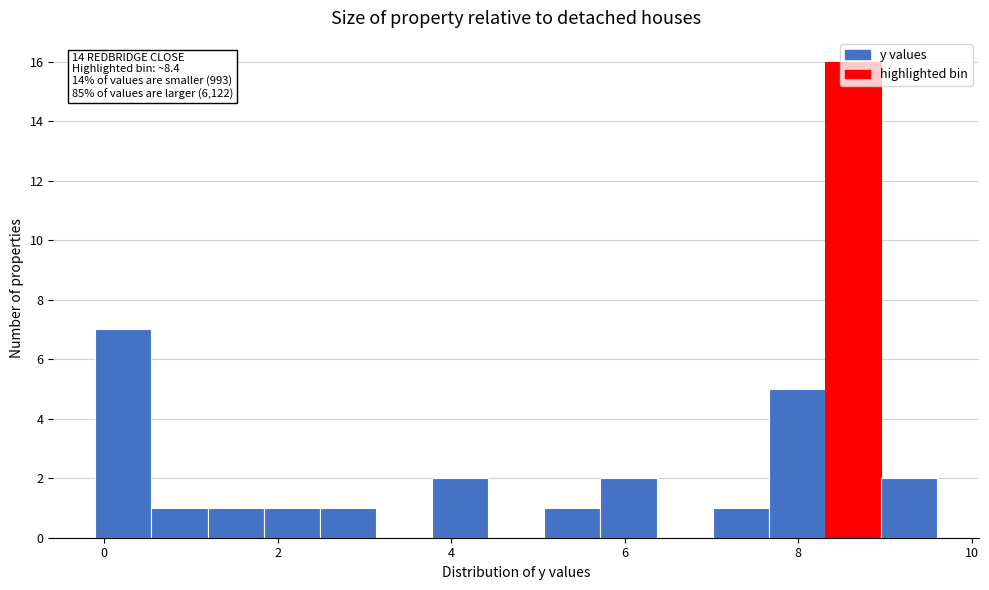

Around what value on the x-axis is the tallest bar? Give the approximate position of its centre, as read against the axis.

8.6